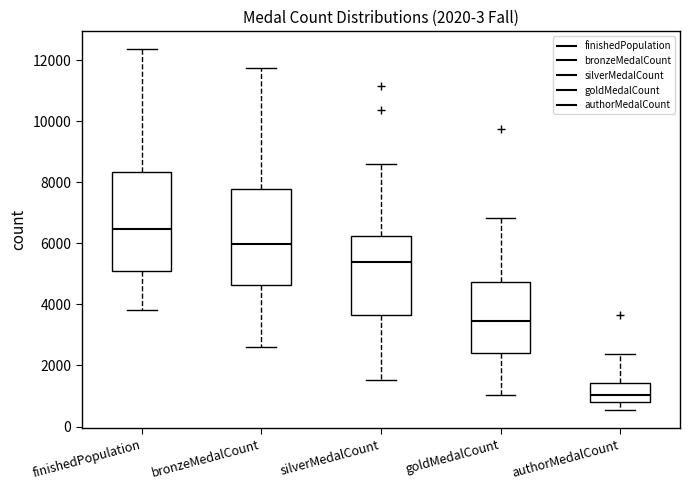

Which box has the highest median line?

finishedPopulation